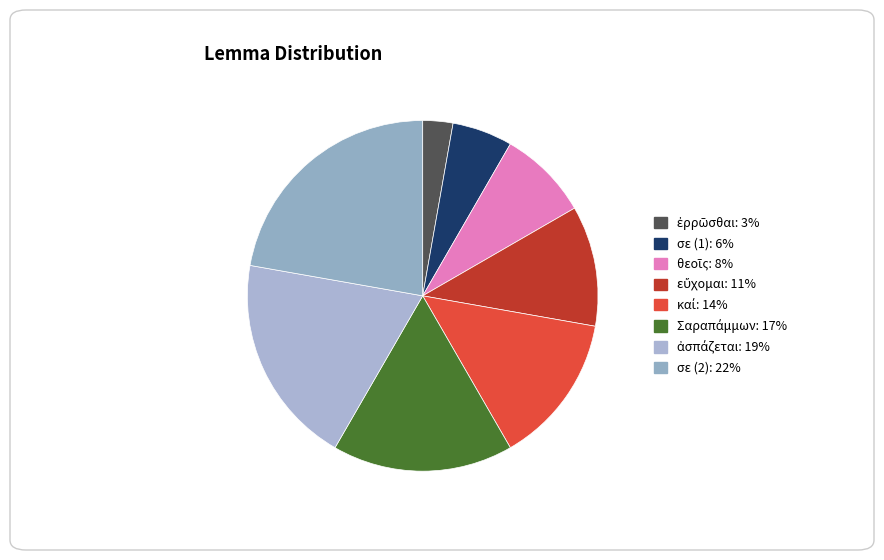

How many segments does this pie chart have?

8